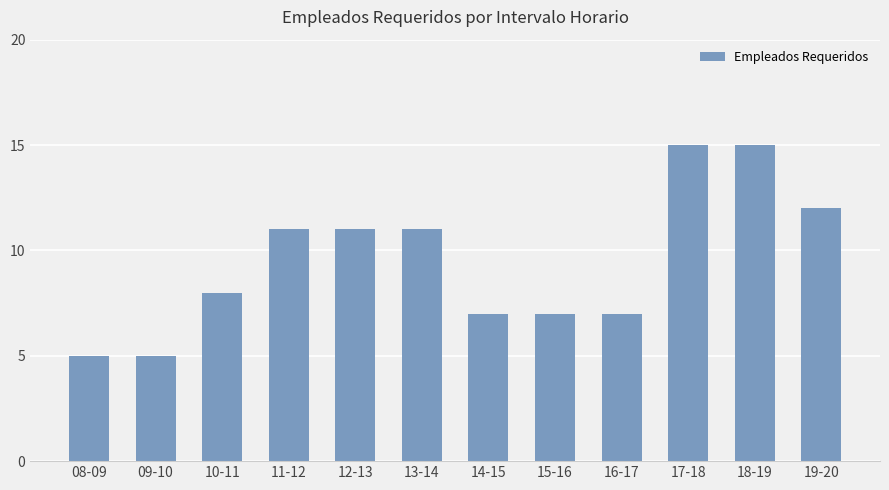

Approximately how many times larger is the value at 17-18 compared to 11-12?

1.4